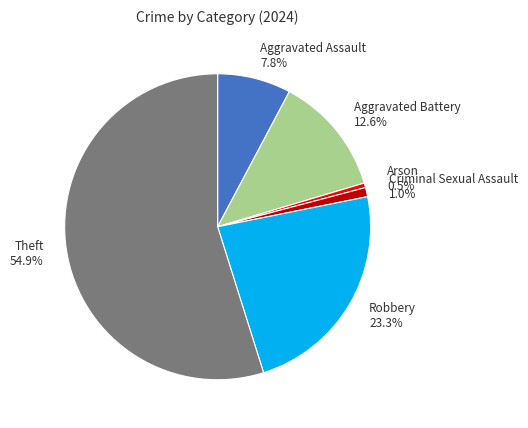

How many segments does this pie chart have?

6